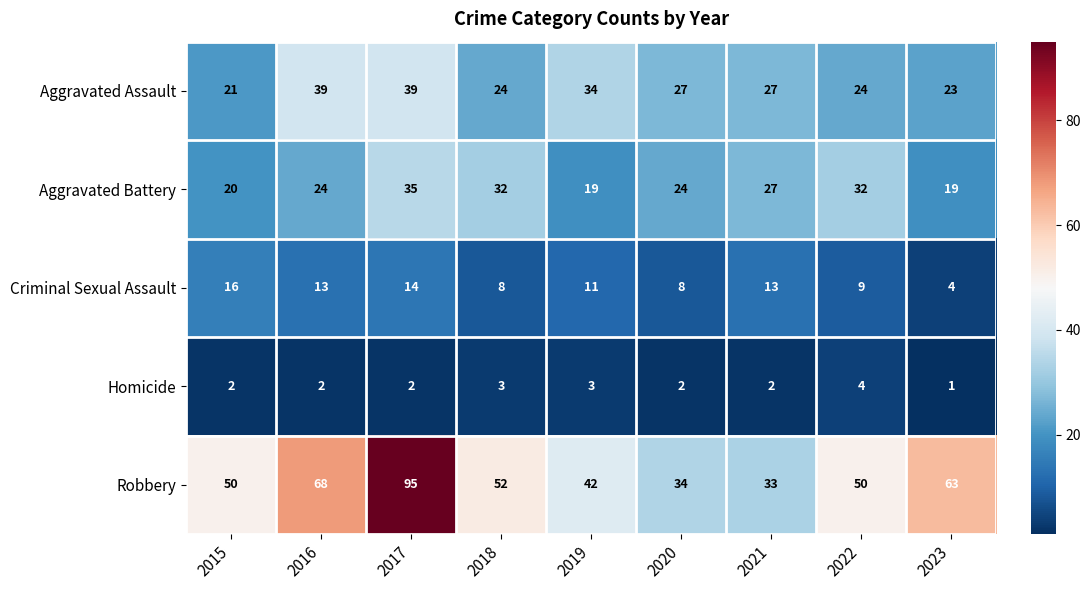

Which category has the lowest value in the Criminal Sexual Assault series?

2023